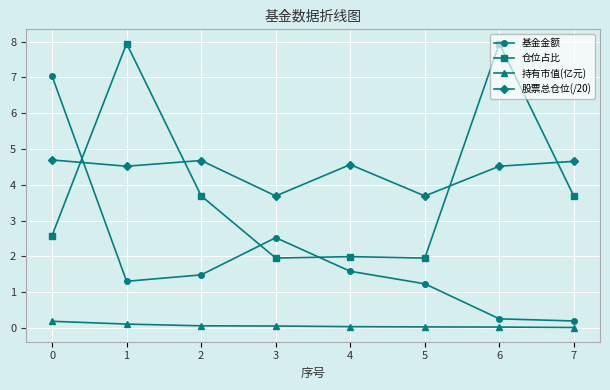

The value of 持有市值(亿元) at 0 is 0.2. True or false?

True